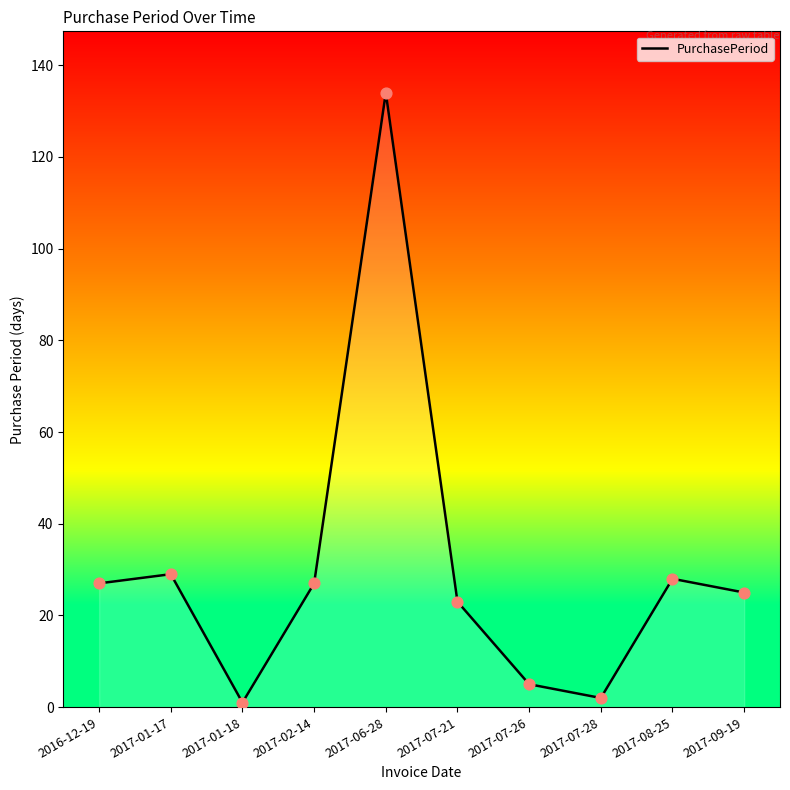

Between 2017-07-21 and 2017-09-19, which is larger?

2017-09-19